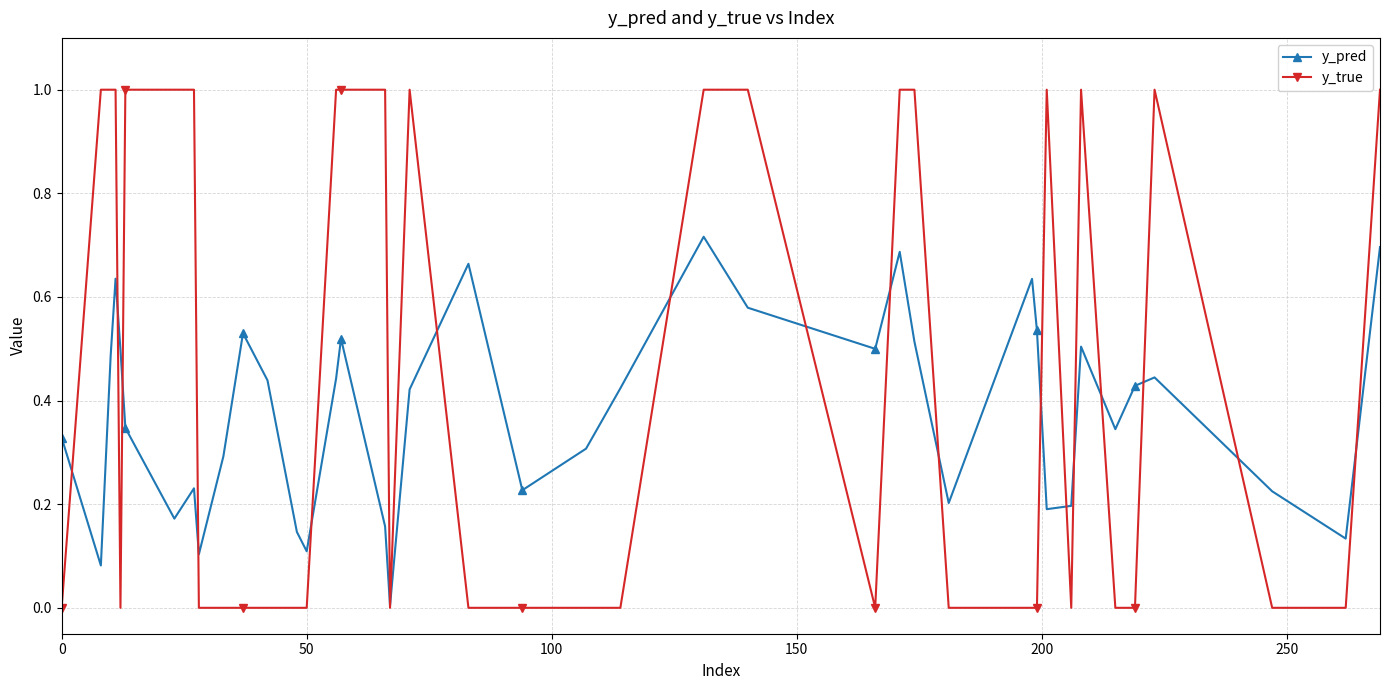

Which series has the largest total across all categories?

y_true